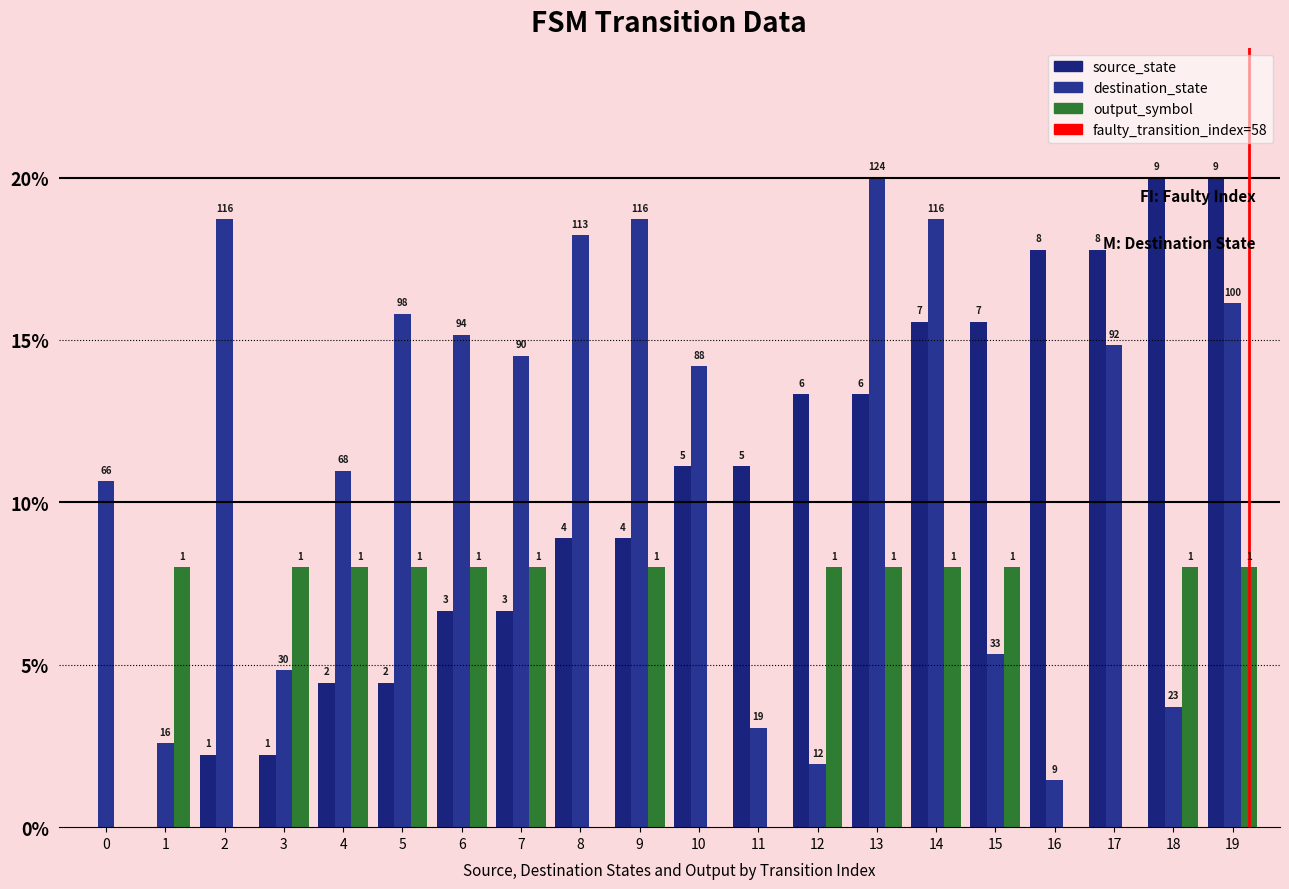

Where does the source_state series first go above 11?

10